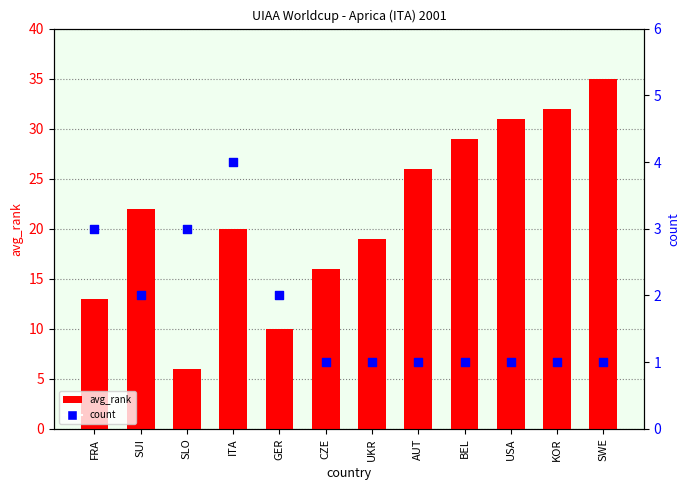

Is the value of avg_rank at FRA greater than the value of count at SUI?

Yes